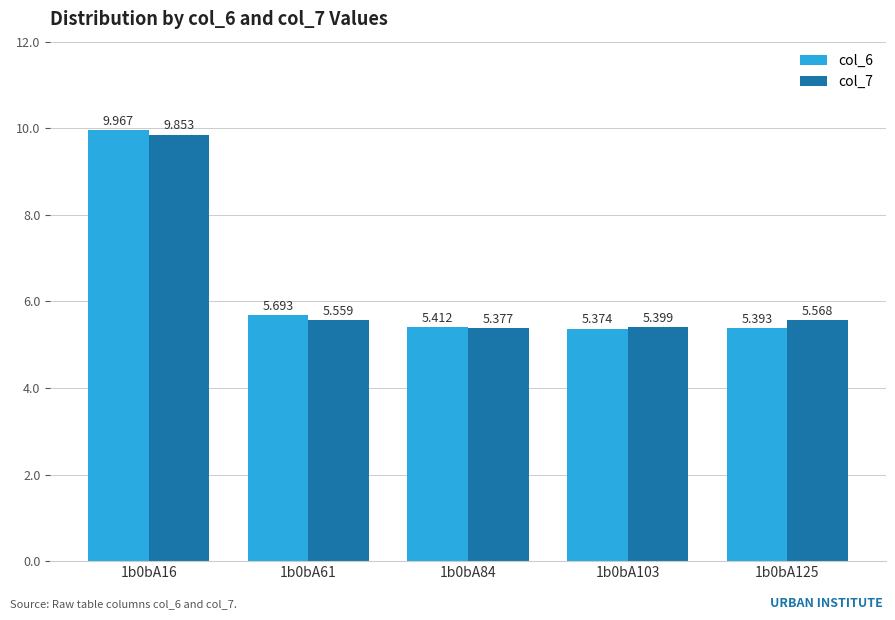

At which category is the sum across all series the highest?

1b0bA16